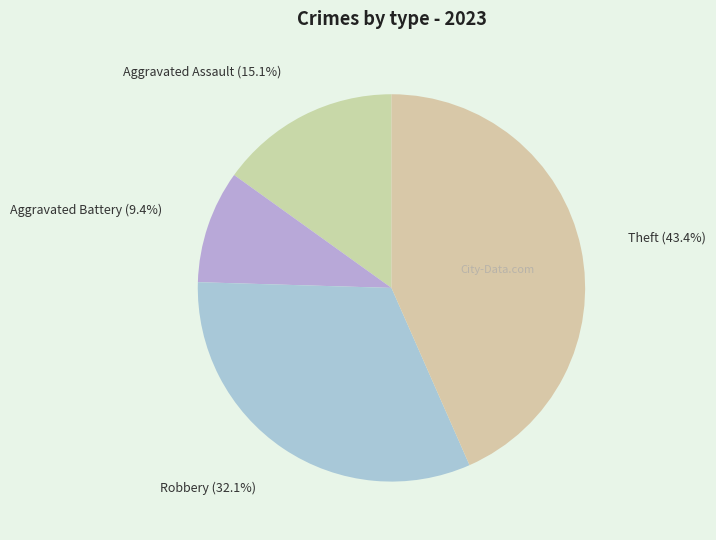

What percentage is NOT represented by Aggravated Assault?

84.9%